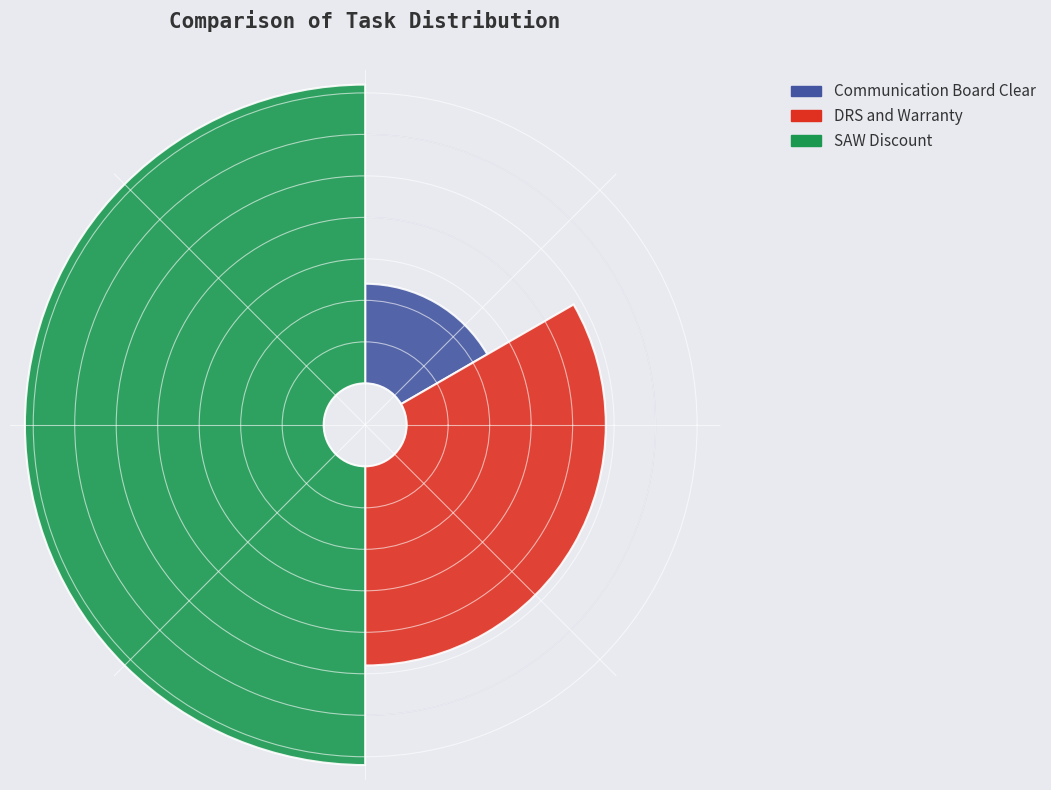

To the nearest percent, what portion does Communication Board Clear represent?

17%